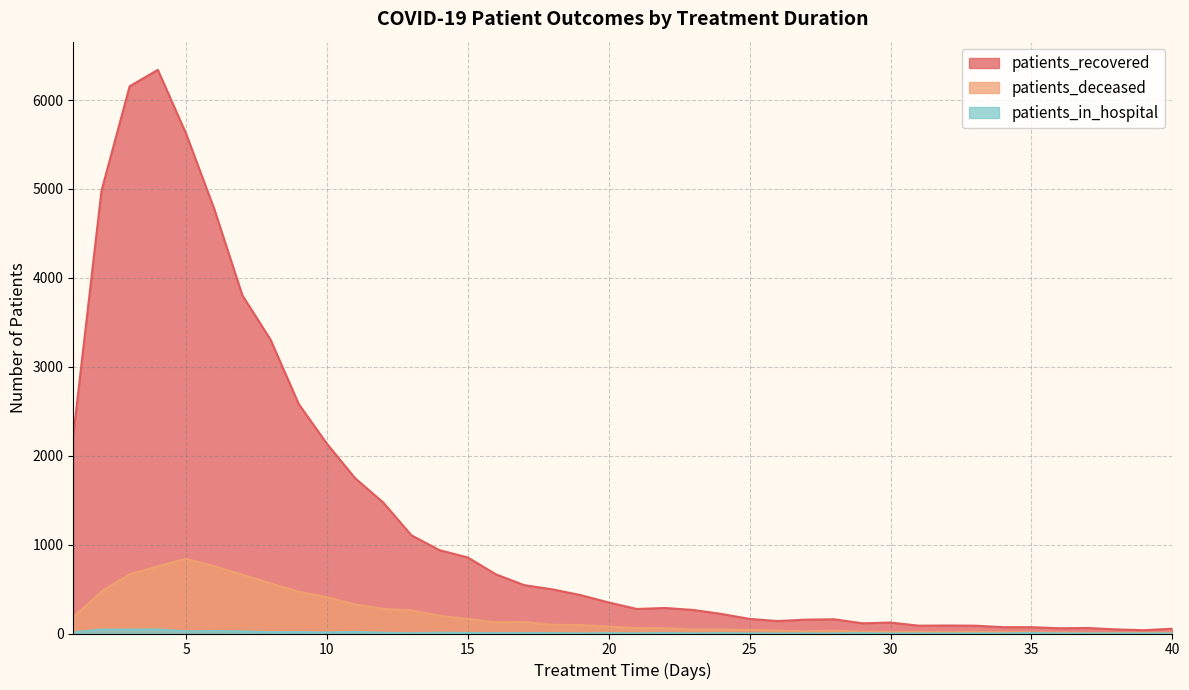

What is the average value of the patients_in_hospital series?

9